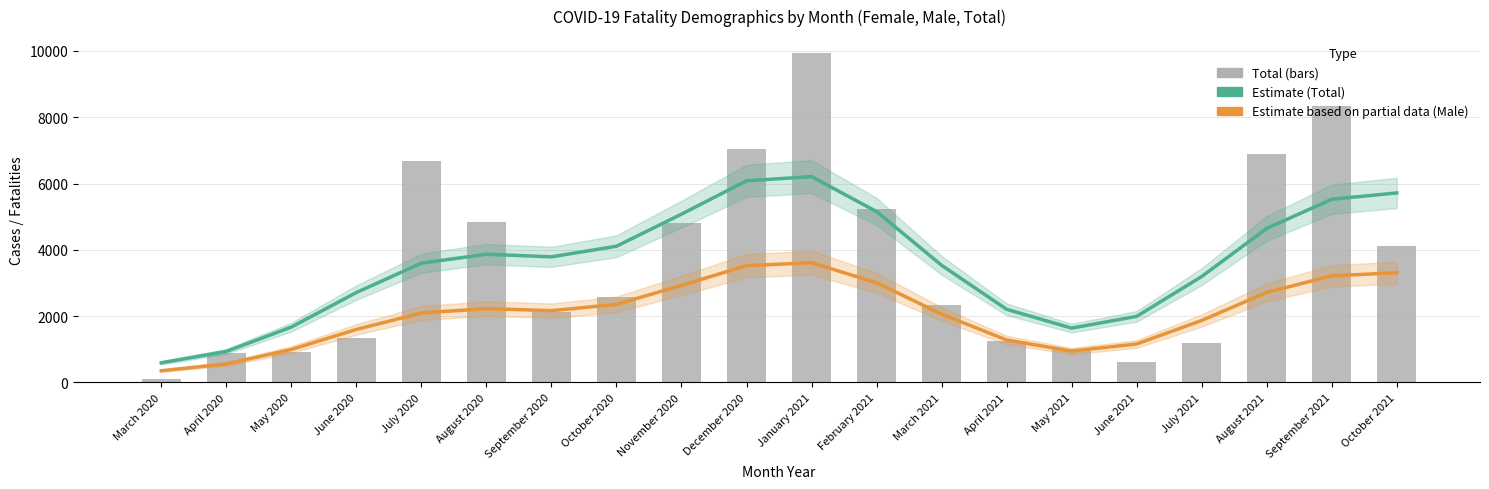

True or false: Estimate based on partial data (Male) has a value of 3523.3 at December 2020.

True